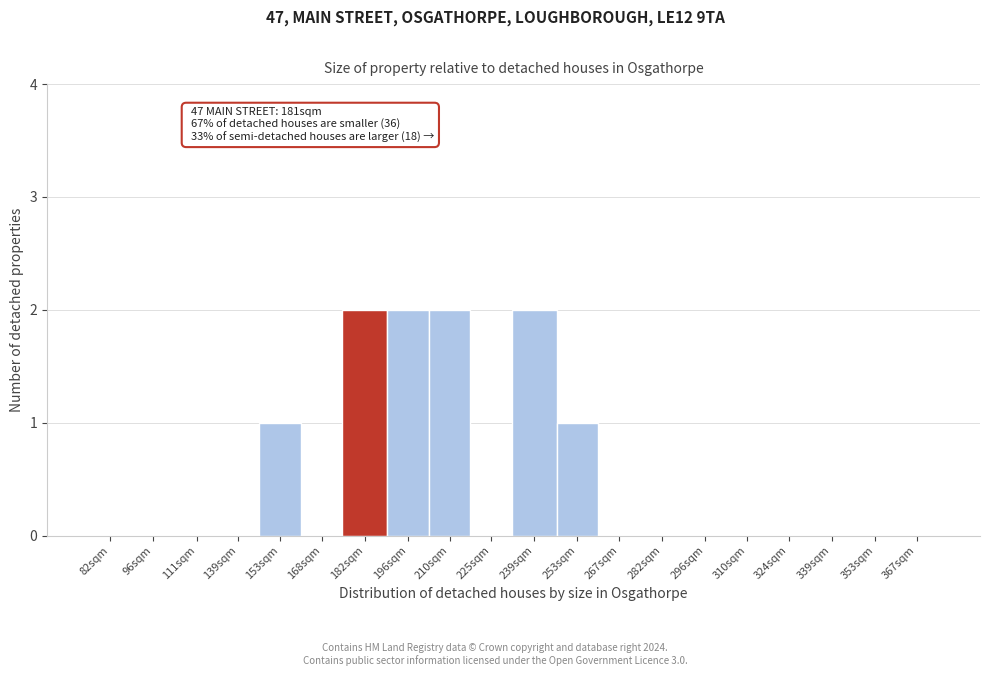

Reading left to right, extract all data points from this chart.

82sqm=0	96sqm=0	111sqm=0	139sqm=0	153sqm=1	168sqm=0	182sqm=2	196sqm=2	210sqm=2	225sqm=0	239sqm=2	253sqm=1	267sqm=0	282sqm=0	296sqm=0	310sqm=0	324sqm=0	339sqm=0	353sqm=0	367sqm=0